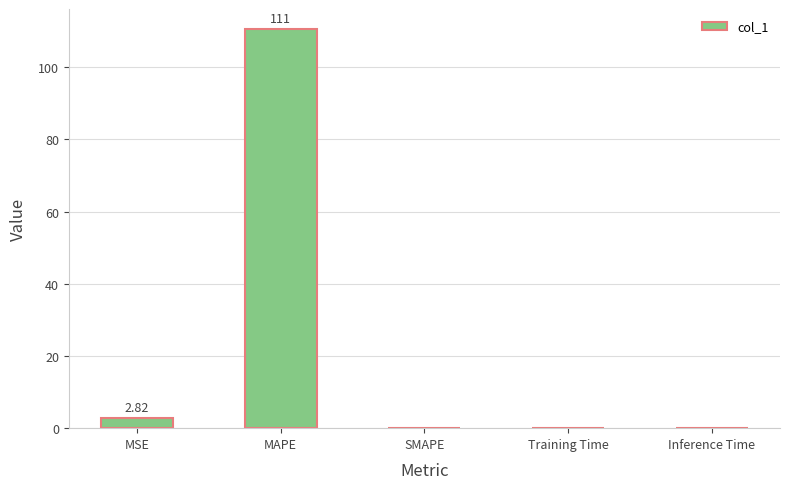

The chart shows a value of 0.0 at SMAPE. True or false?

True